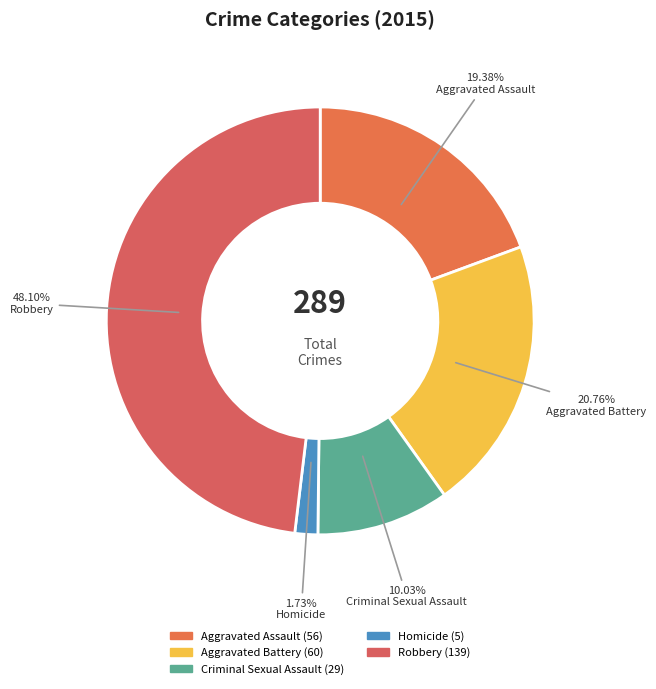

Rank the categories by value from highest to lowest.

Robbery, Aggravated Battery, Aggravated Assault, Criminal Sexual Assault, Homicide